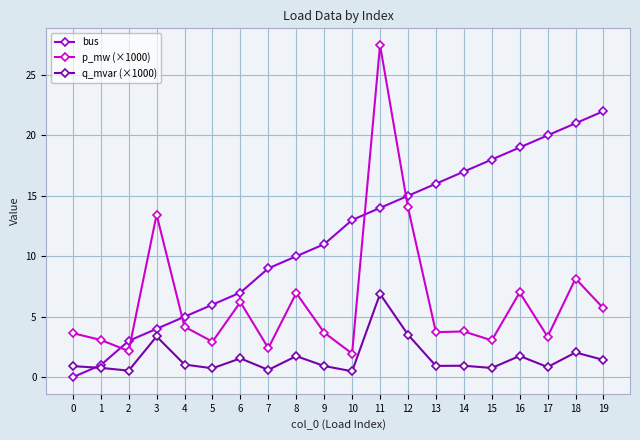

The p_mw (×1000) series shows 2.6 at 19. True or false?

False